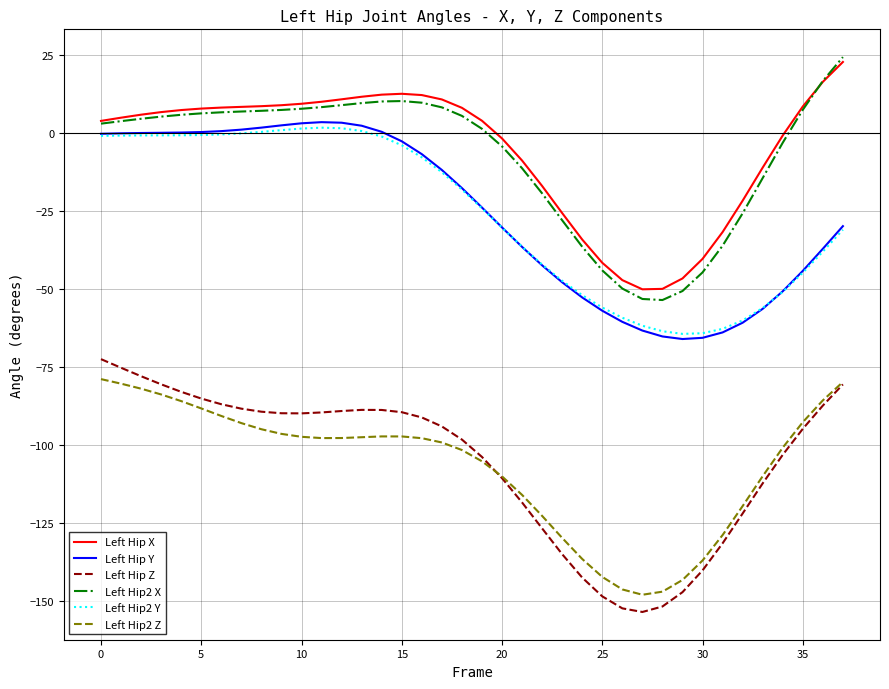

What is the maximum value shown in the chart?

24.4